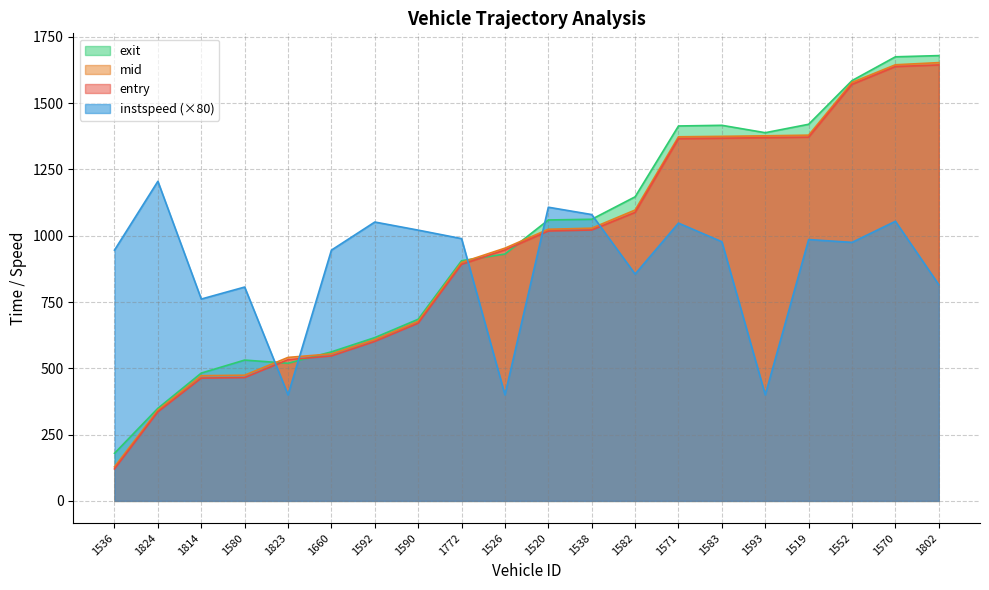

At which label is exit closest to 929?

1526